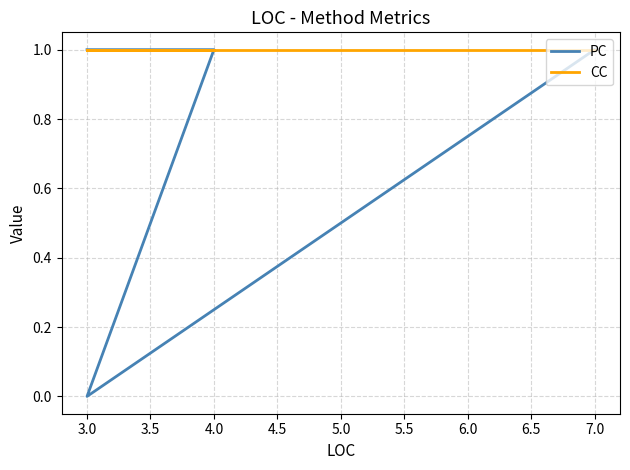

The PC series shows 1 at 4.0. True or false?

False